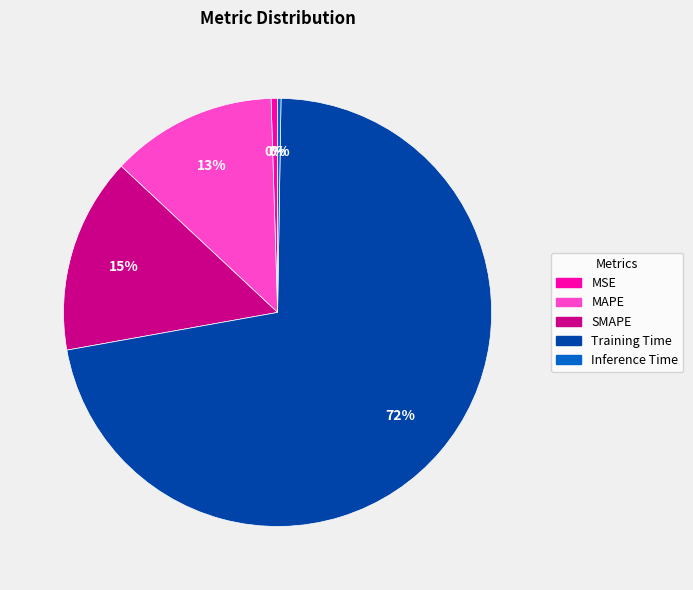

Which category has the biggest portion of the pie?

Training Time